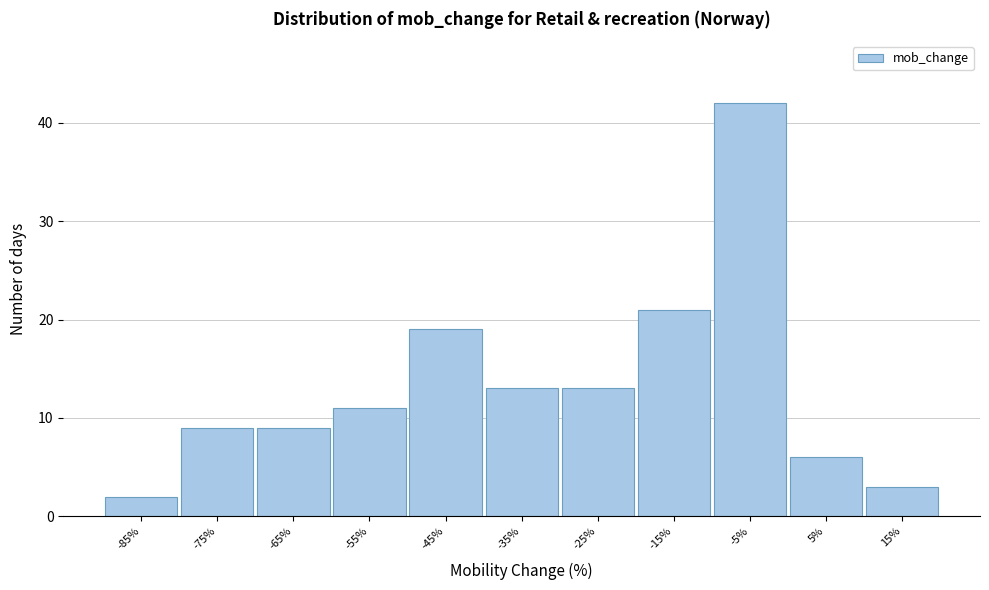

Reading left to right, transcribe all the data shown in this chart.

-85%=2	-75%=9	-65%=9	-55%=11	-45%=19	-35%=13	-25%=13	-15%=21	-5%=42	5%=6	15%=3